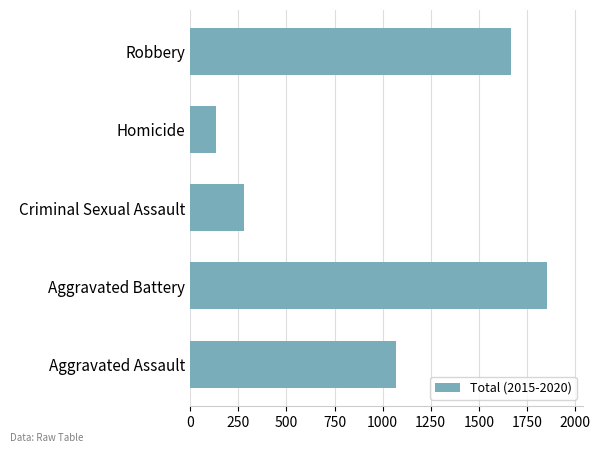

Reading bottom to top, list all the values displayed in this chart.

1070	1857	278	134	1669